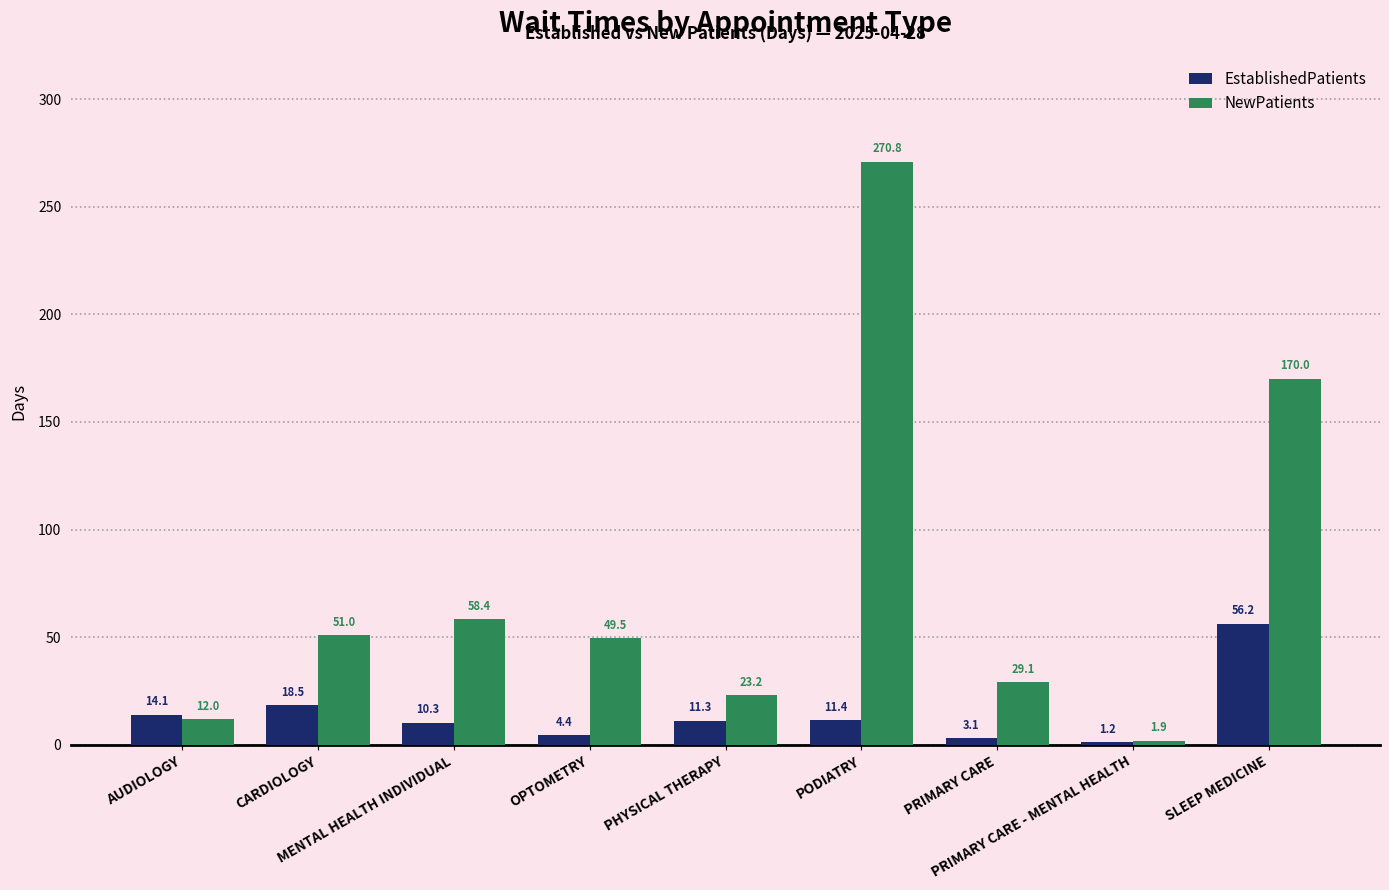

Rank the categories by NewPatients value from highest to lowest.

PODIATRY, SLEEP MEDICINE, MENTAL HEALTH INDIVIDUAL, CARDIOLOGY, OPTOMETRY, PRIMARY CARE, PHYSICAL THERAPY, AUDIOLOGY, PRIMARY CARE - MENTAL HEALTH